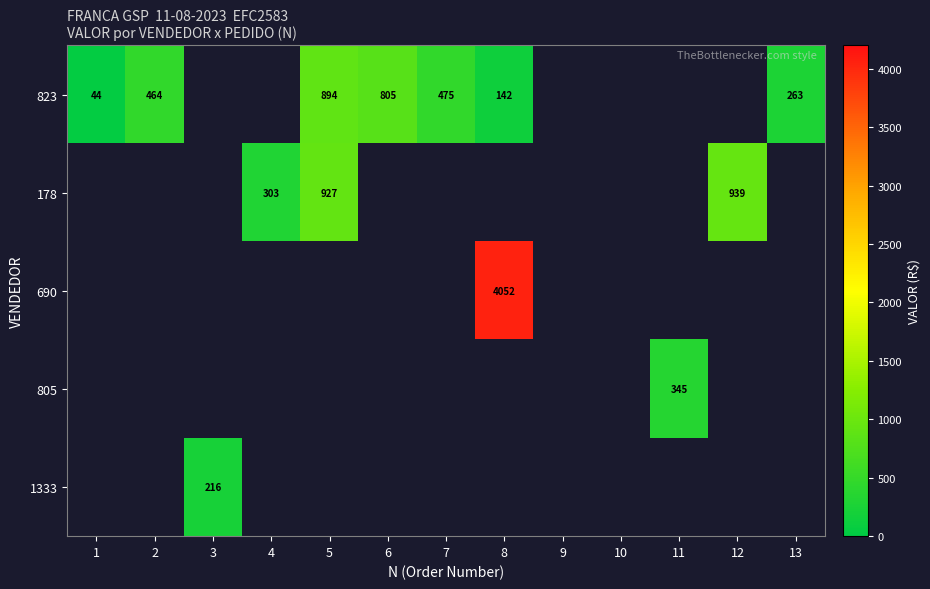

How many values in 805 are above zero?

1